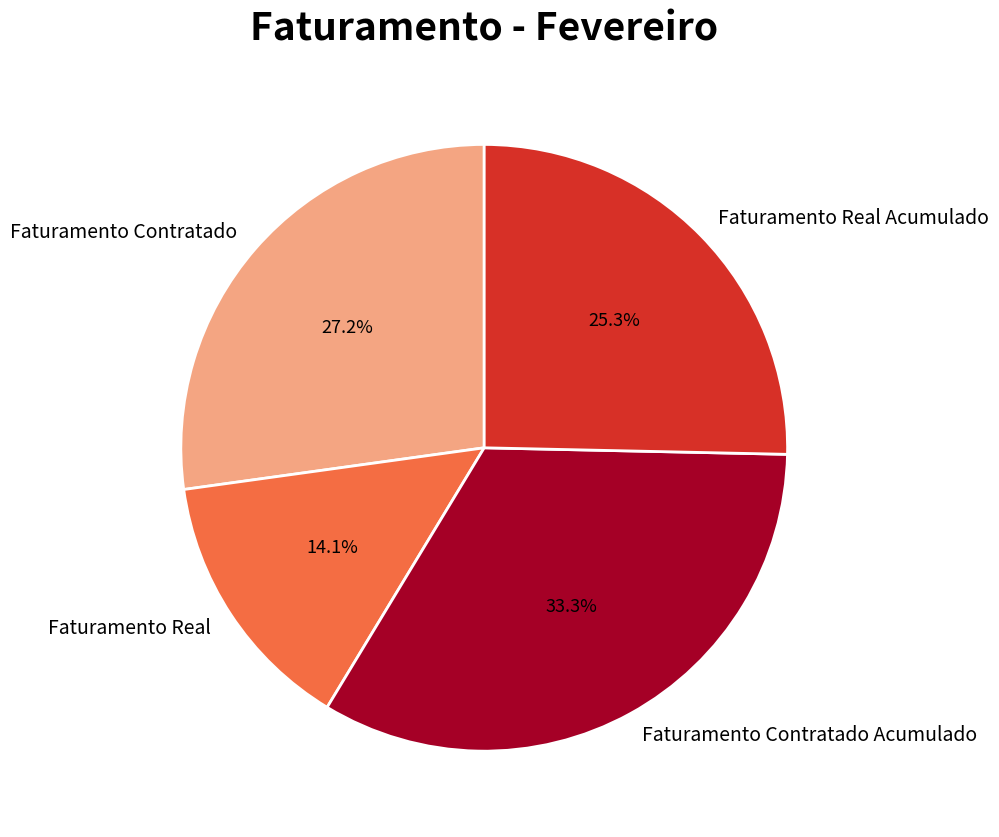

True or false: Faturamento Real Acumulado accounts for 25% of the total.

True